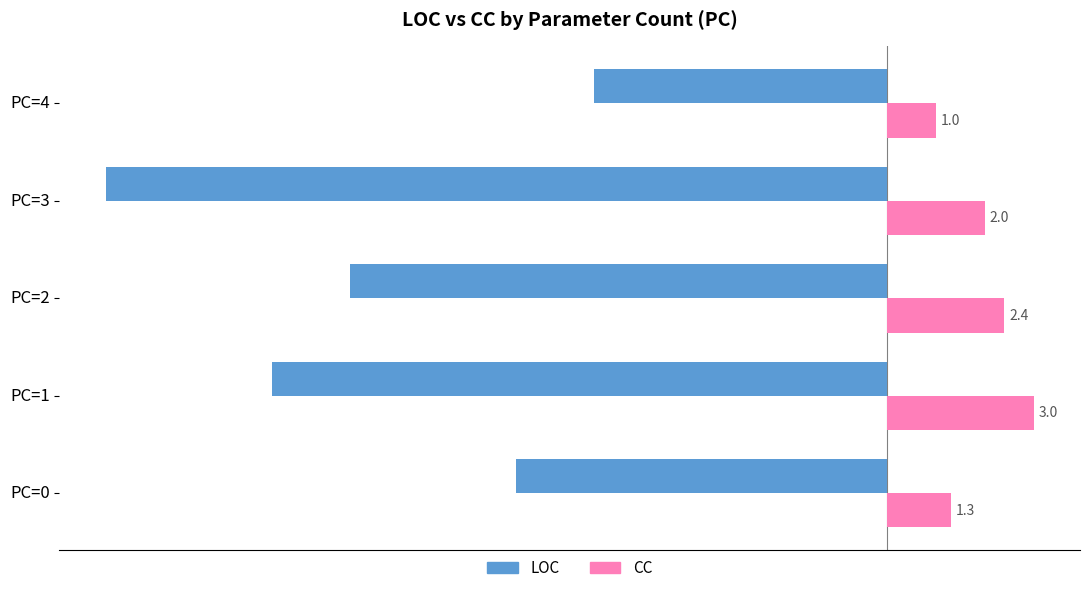

Where is LOC nearest to the value -11?

PC=2